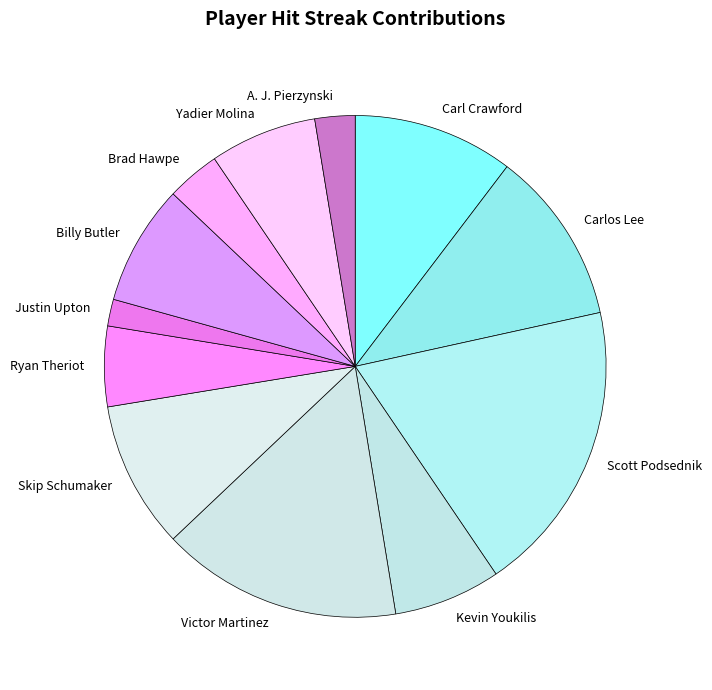

True or false: Brad Hawpe accounts for 3% of the total.

True